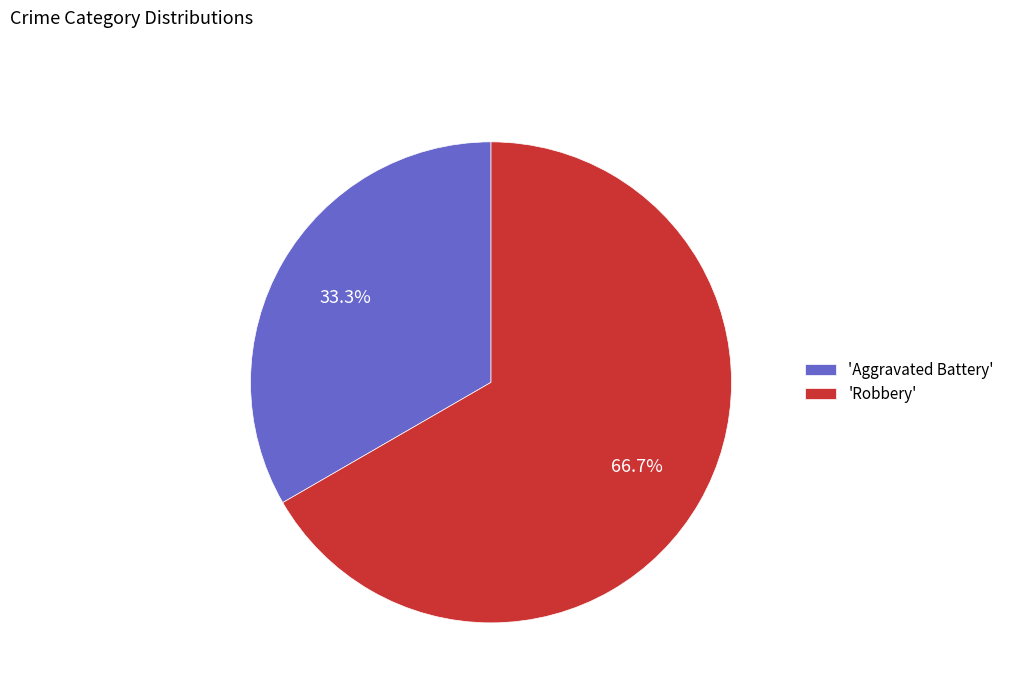

Which slice is the smallest?

'Aggravated Battery'